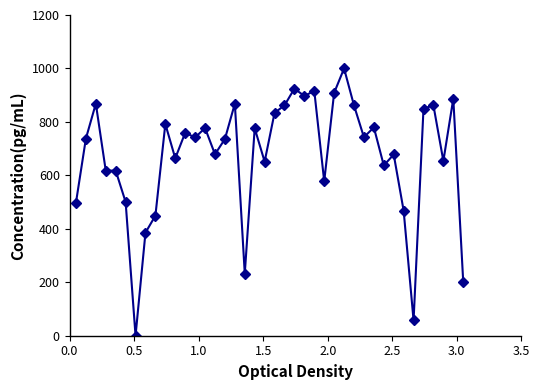

True or false: there are more than 1 points higher than both neighbors.

True